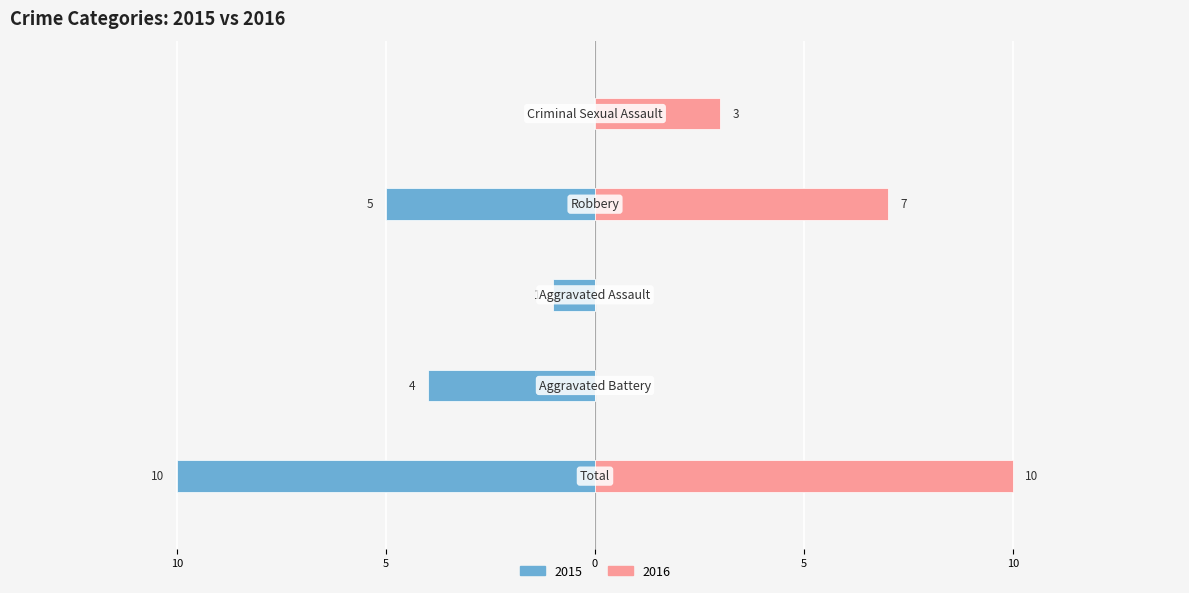

Reading right to left, what are all the values shown in this chart?

Left (2015): Criminal Sexual Assault=0	Robbery=-5	Aggravated Assault=-1	Aggravated Battery=-4	Total=-10
Right (2016): Criminal Sexual Assault=3	Robbery=7	Aggravated Assault=0	Aggravated Battery=0	Total=10